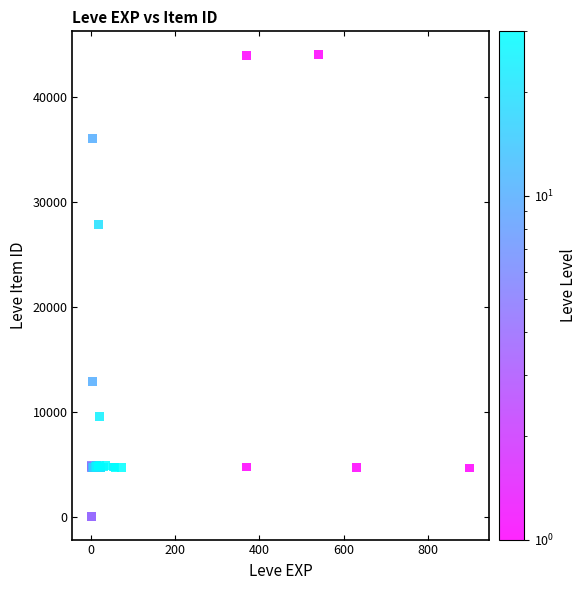

What Y value in the scatter plot is closest to 22048?

27884